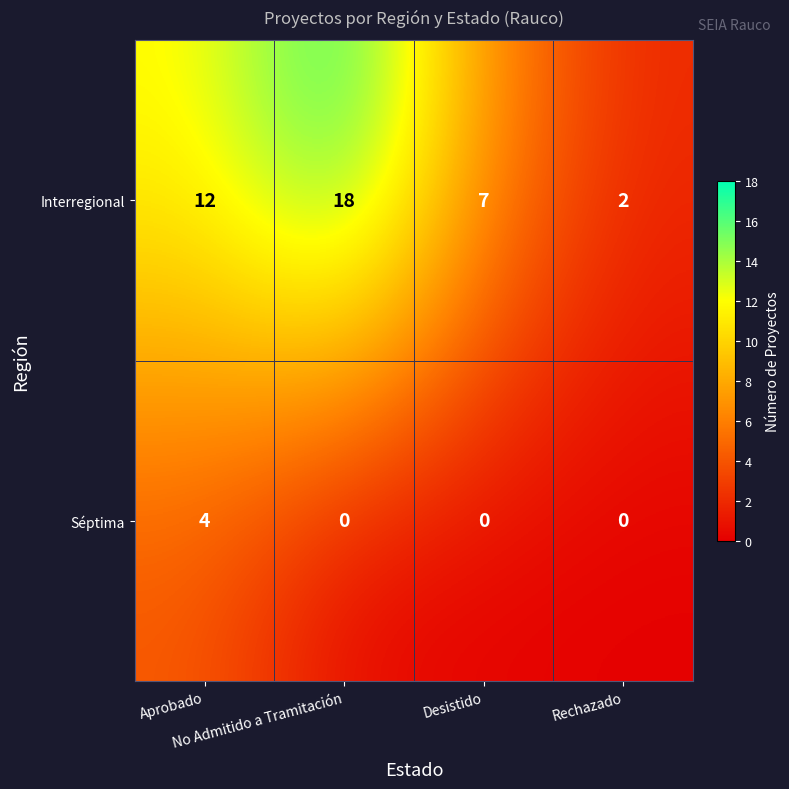

What is the maximum value shown in the chart?

18